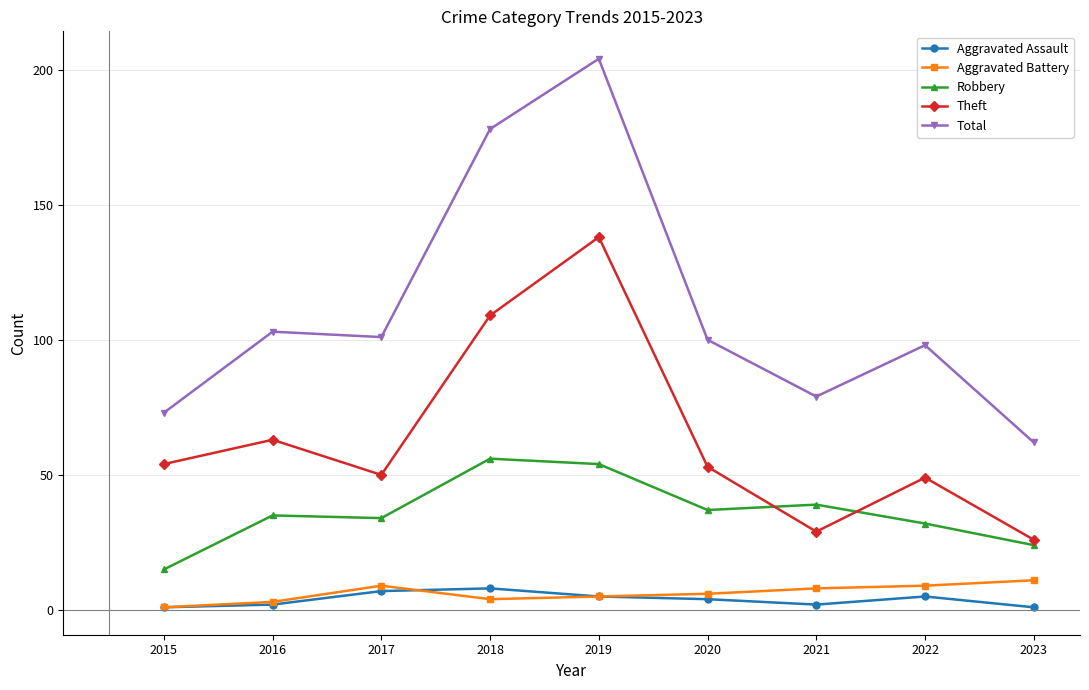

What is the value of the Robbery point at the 1st from the left?

15